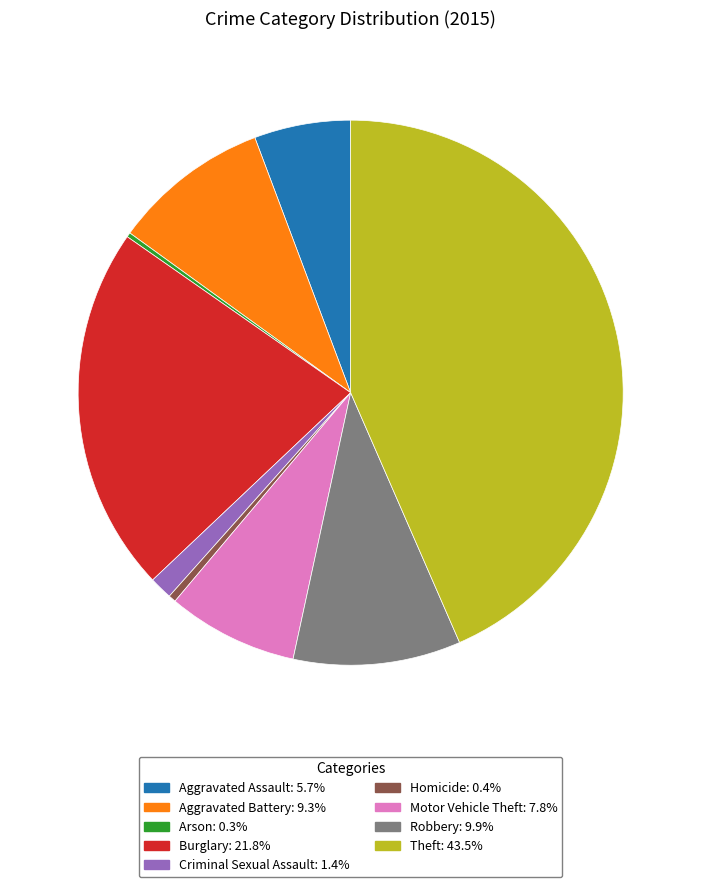

Do Homicide and Robbery together represent more than half of the pie?

No